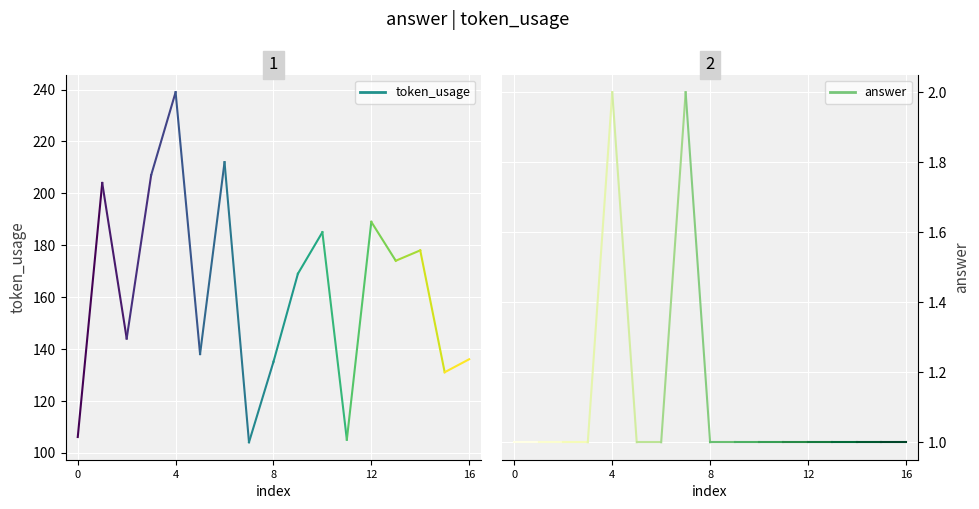

At how many categories does at least one series exceed 183?

6